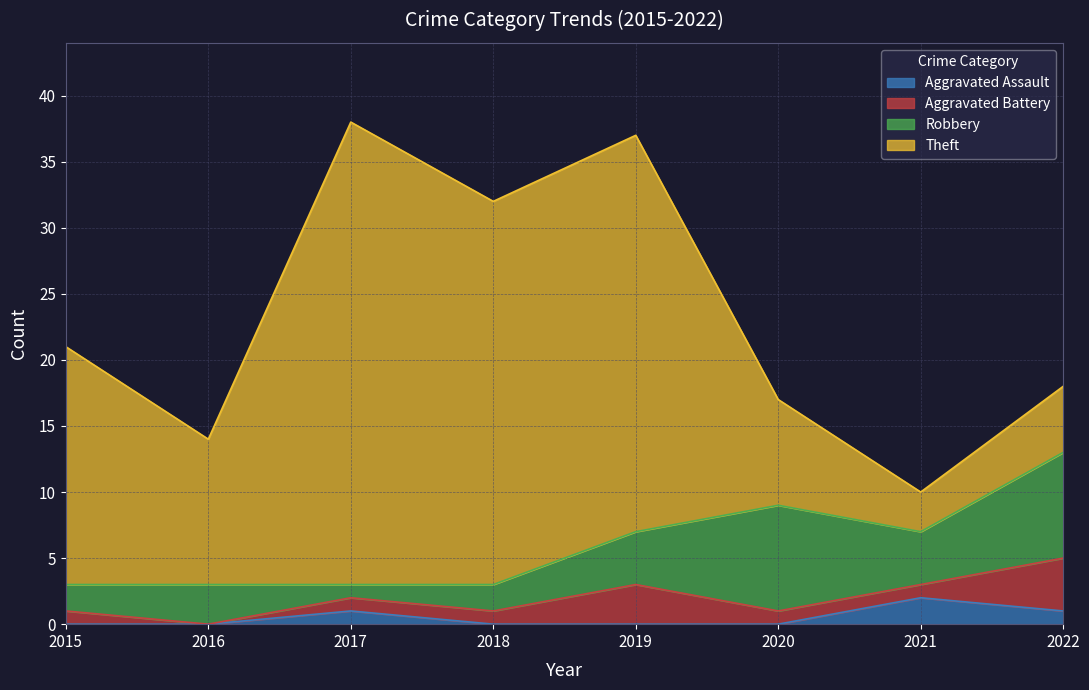

How many lines are shown in the chart?

4